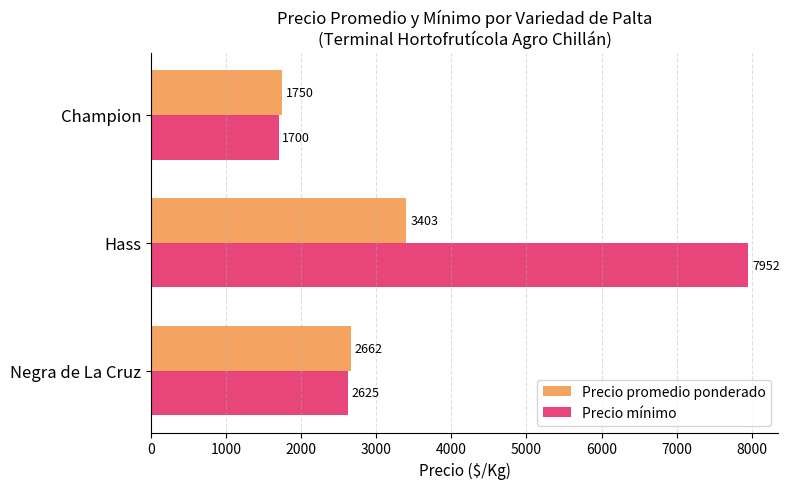

Read the Precio mínimo value at Champion.

1700.0